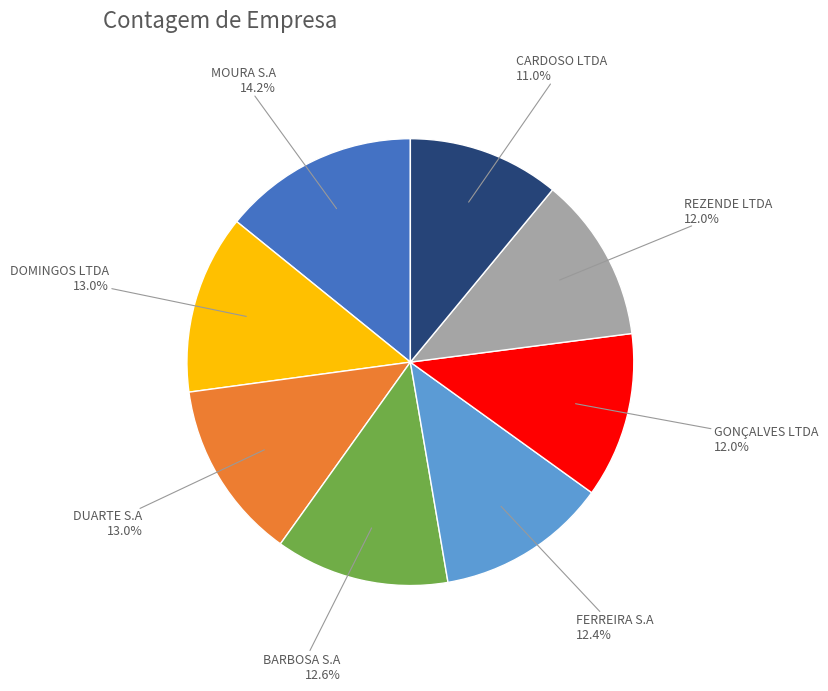

Does DUARTE S.A account for over 50% of the chart?

No